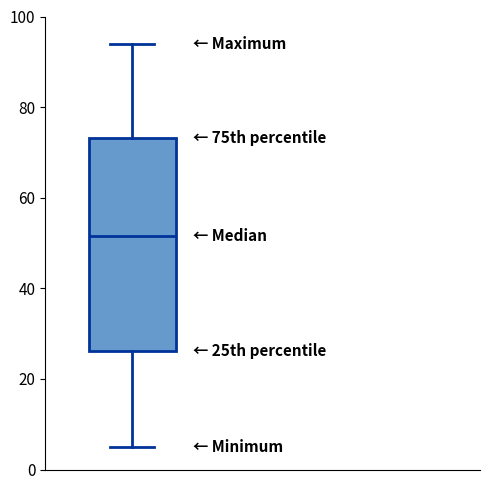

Where is the lower edge of the box on the y-axis? The values are not printed on the chart, so give them approximately, as read against the axis.

26